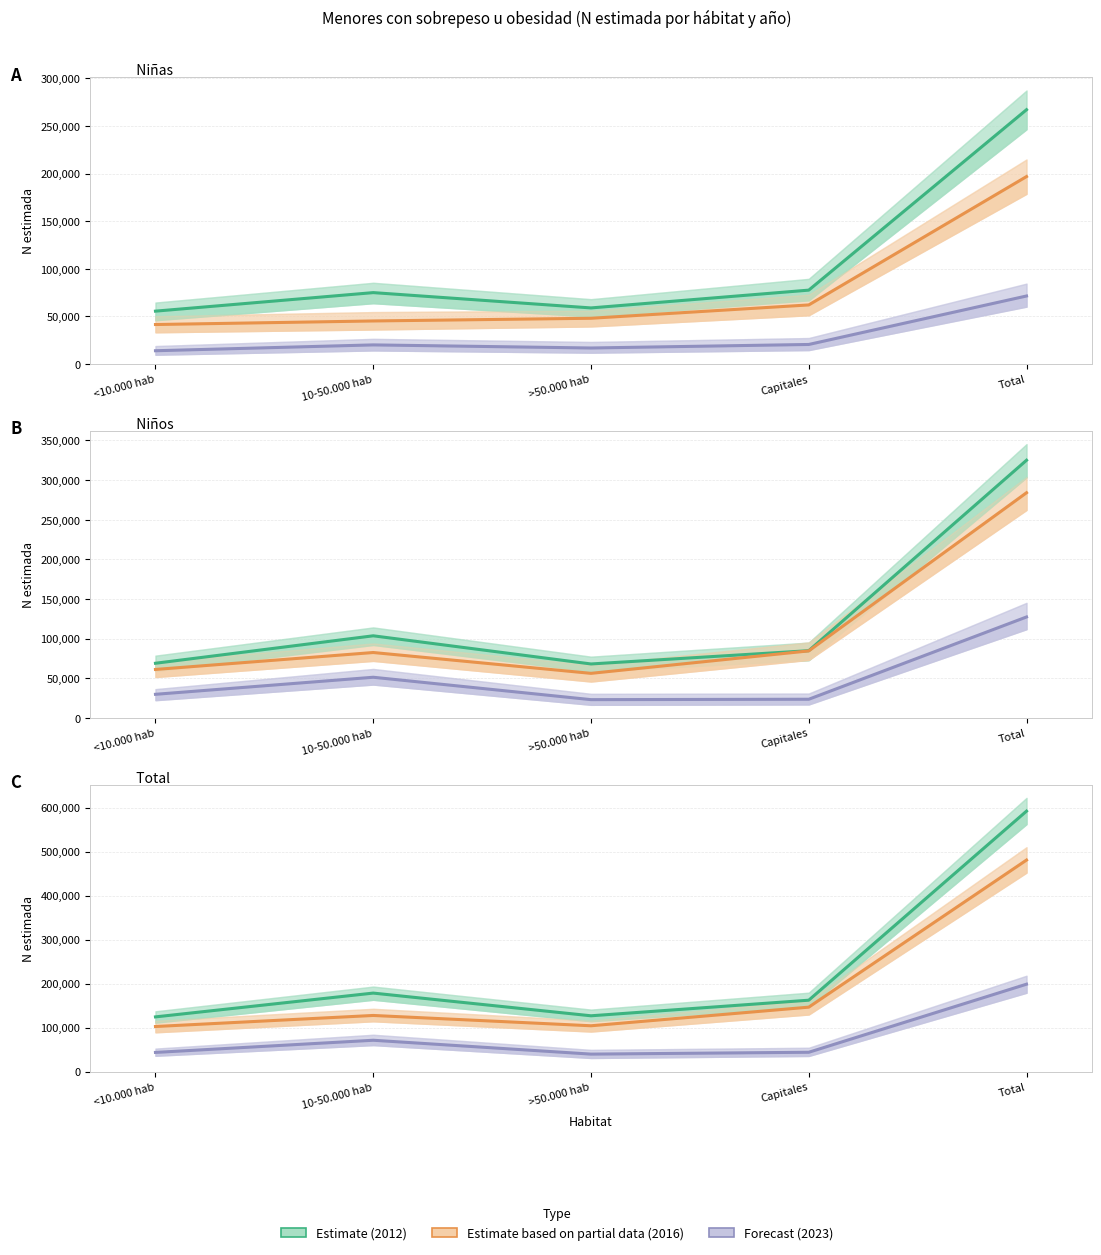

In Estimate 2012, how many points are higher than both neighbors (excluding endpoints)?

1